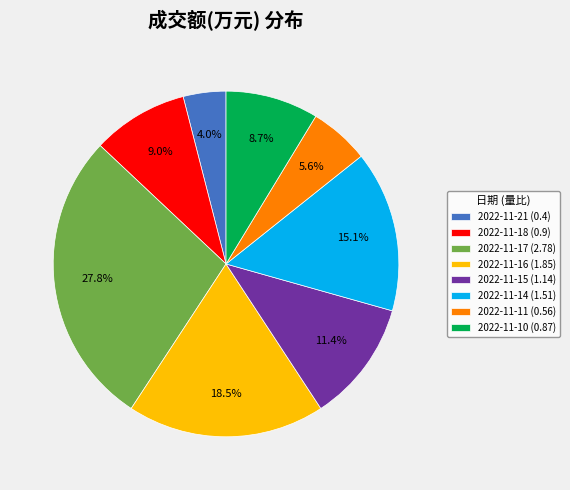

Does 2022-11-18 account for over 50% of the chart?

No